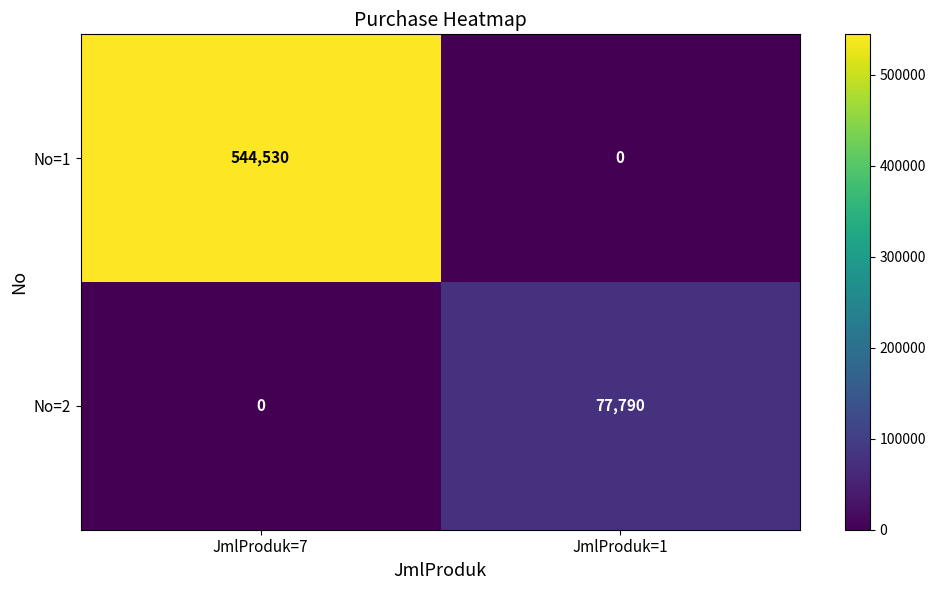

What is the difference between the maximum and minimum values in the No=1 series?

544530